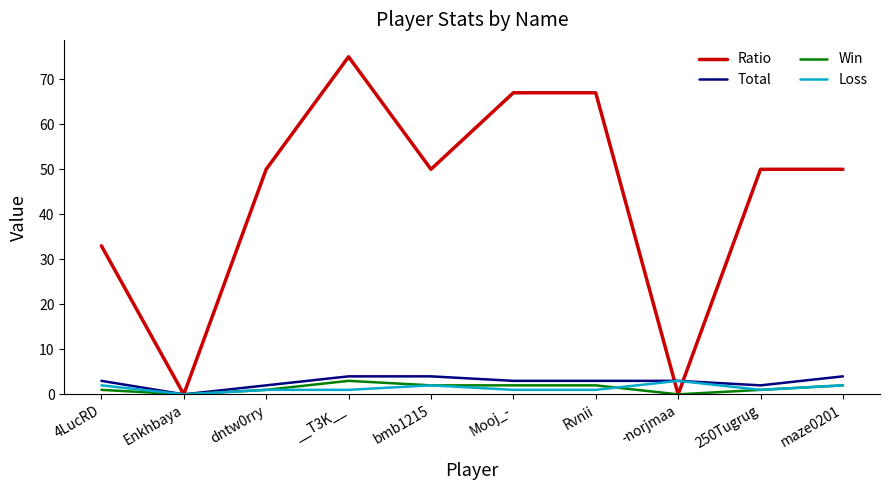

How many lines are shown in the chart?

4